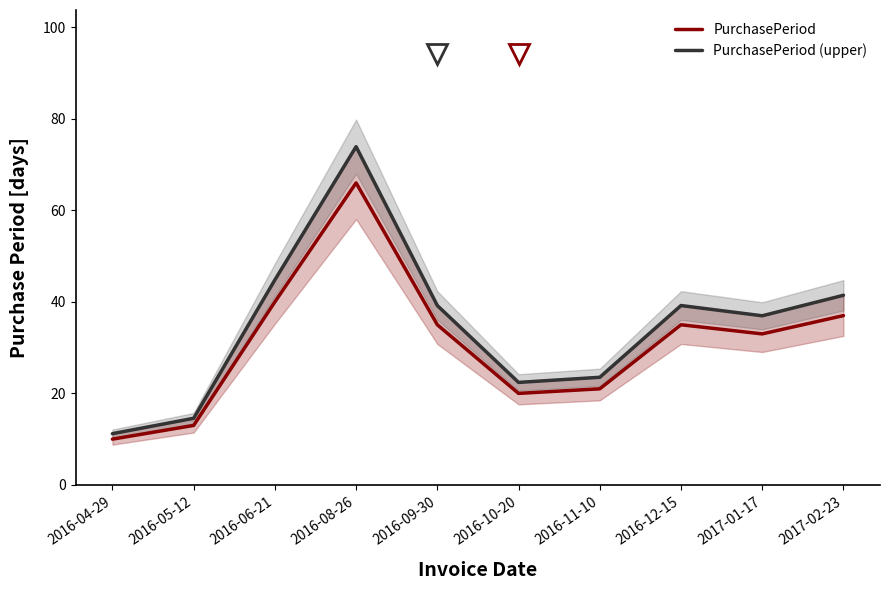

True or false: PurchasePeriod (upper) and PurchasePeriod intersect in this chart.

False